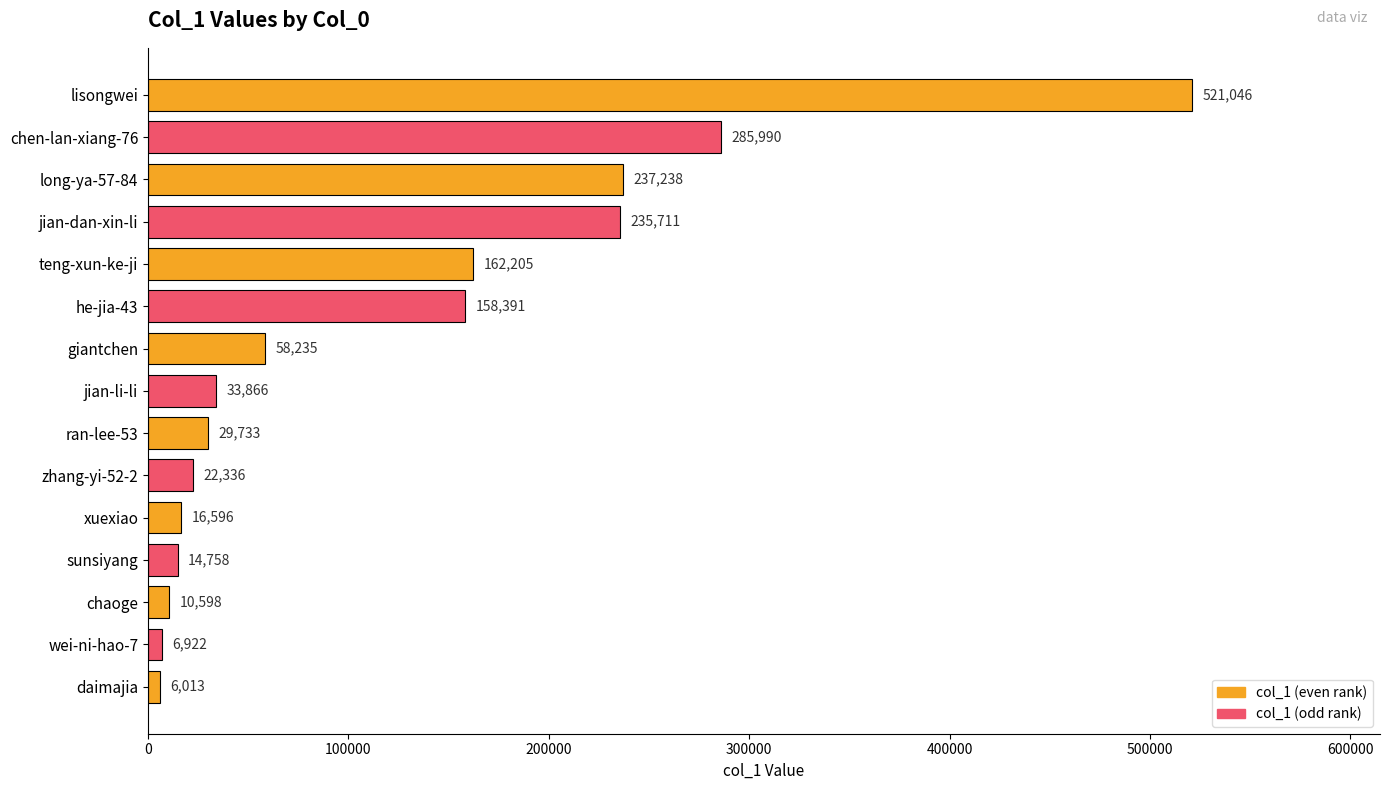

Reading bottom to top, transcribe all the data shown in this chart.

daimajia=6013	wei-ni-hao-7=6922	chaoge=10598	sunsiyang=14758	xuexiao=16596	zhang-yi-52-2=22336	ran-lee-53=29733	jian-li-li=33866	giantchen=58235	he-jia-43=158391	teng-xun-ke-ji=162205	jian-dan-xin-li=235711	long-ya-57-84=237238	chen-lan-xiang-76=285990	lisongwei=521046